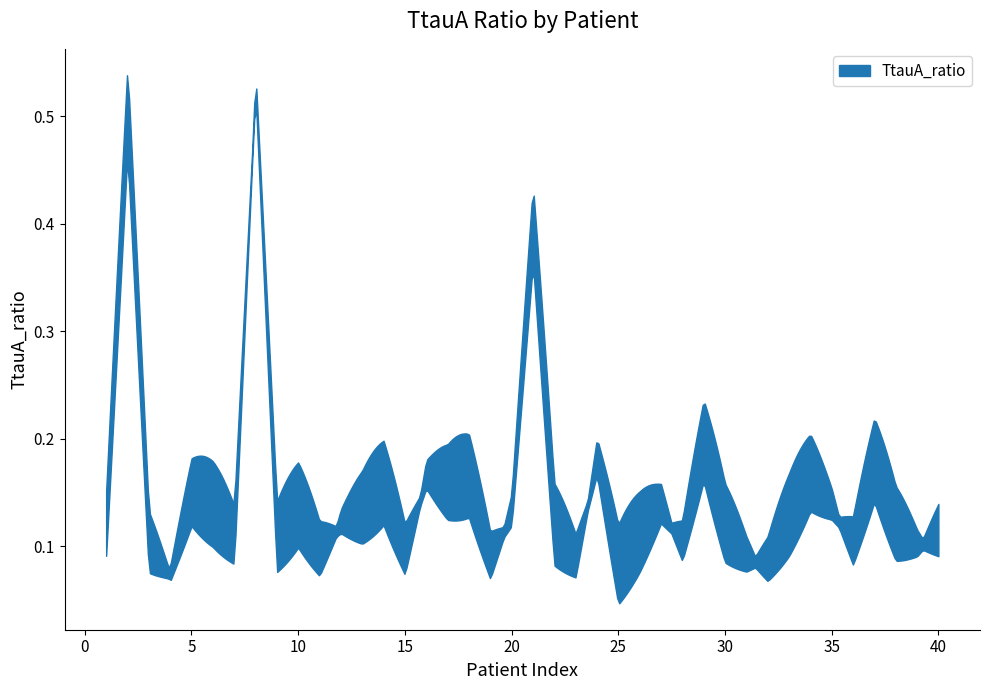

Is it true that the value at 7 is 0.0?

False